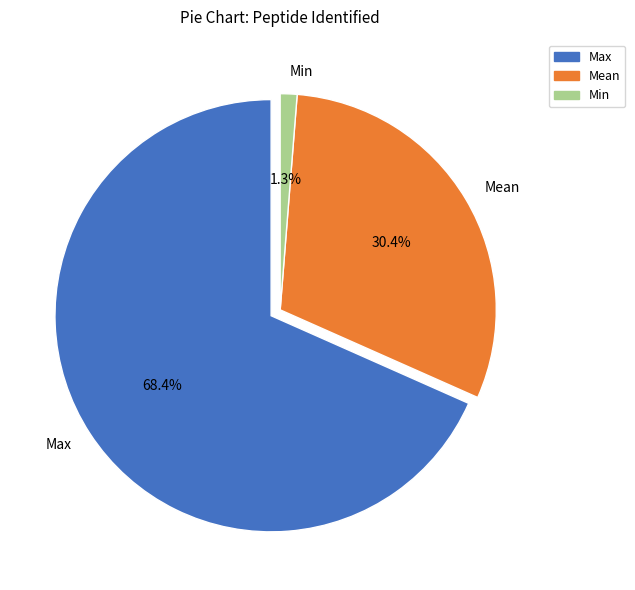

Is it true that Min is 11% of the pie?

False